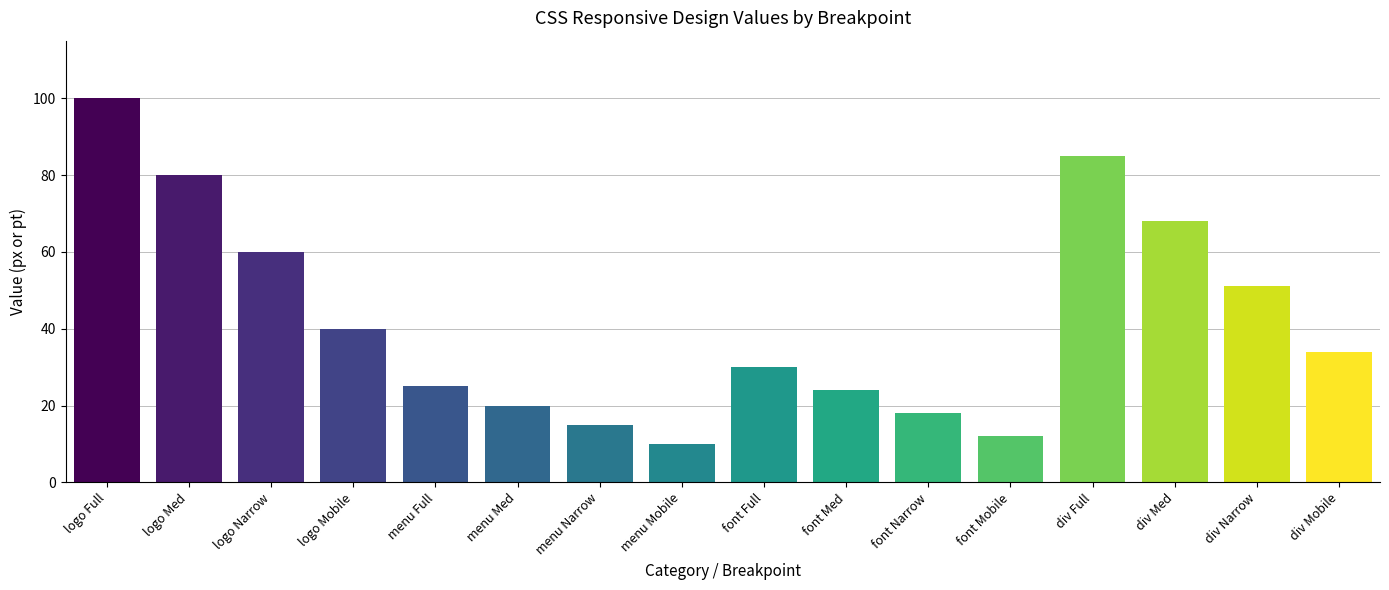

What is the label of the 5th bar from the right?

font Mobile